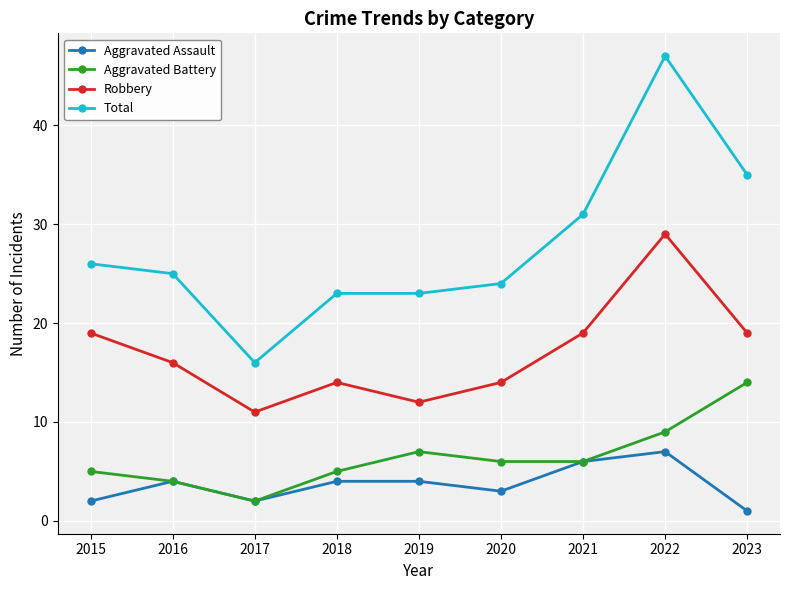

The Aggravated Battery series shows 6 at 2020. True or false?

True